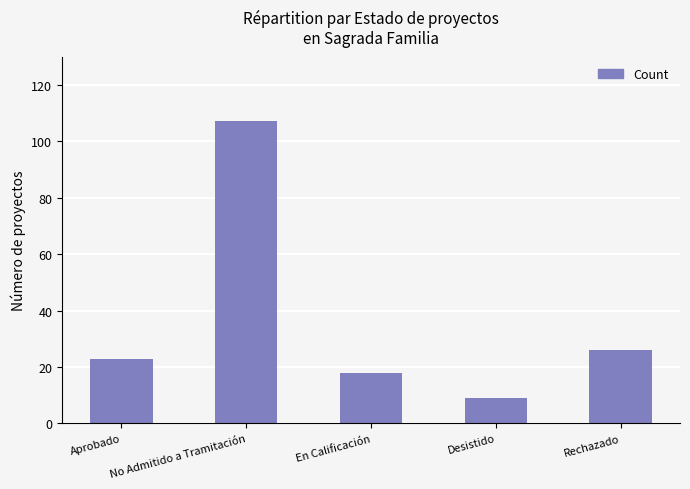

Reading right to left, what are all the values shown in this chart?

26	9	18	107	23